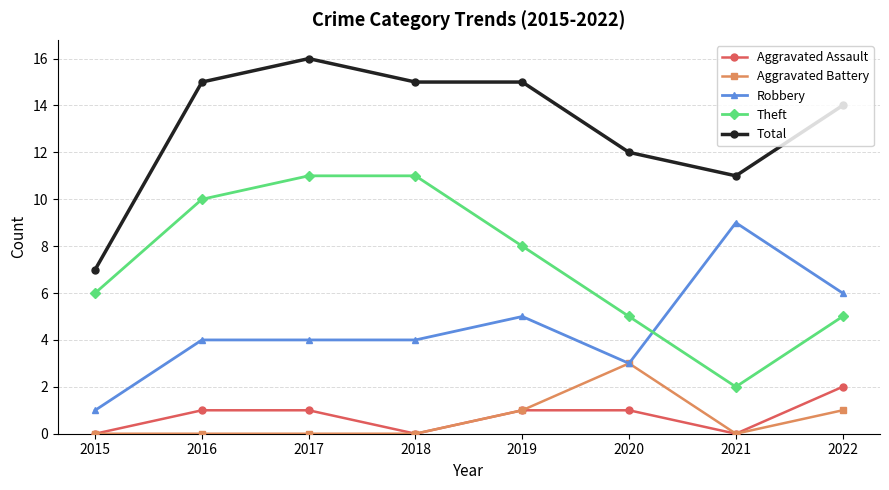

Does the chart display data point markers on the line(s)?

Yes